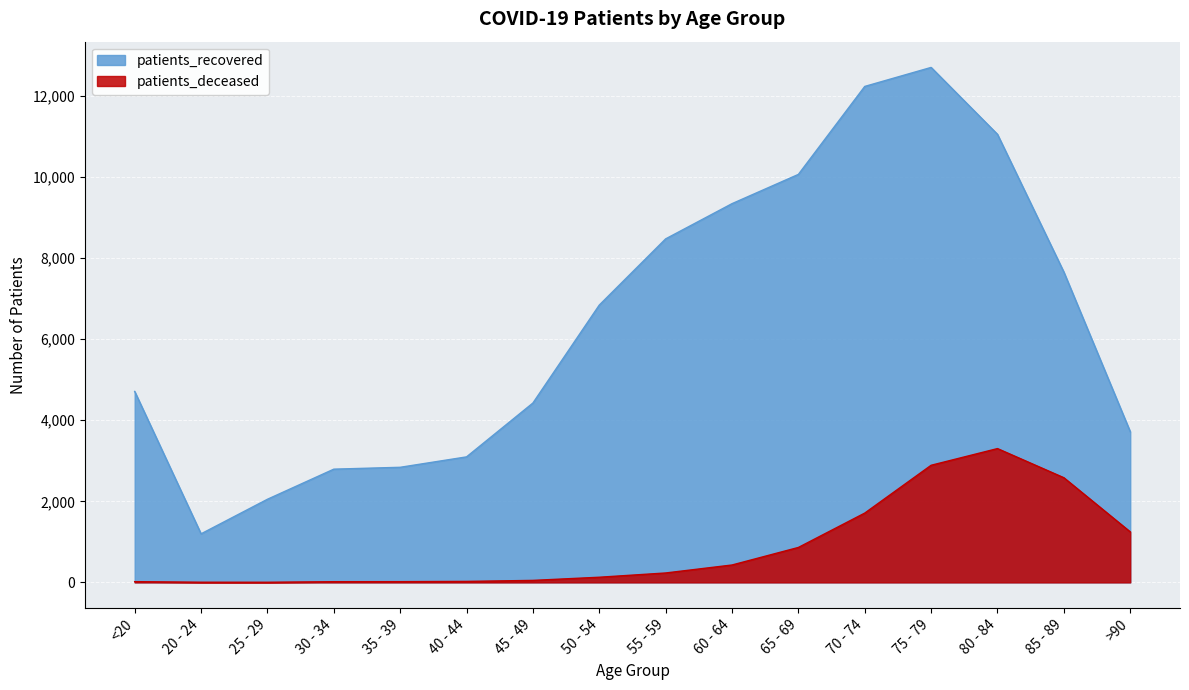

At which label does patients_deceased first exceed 232?

60 - 64